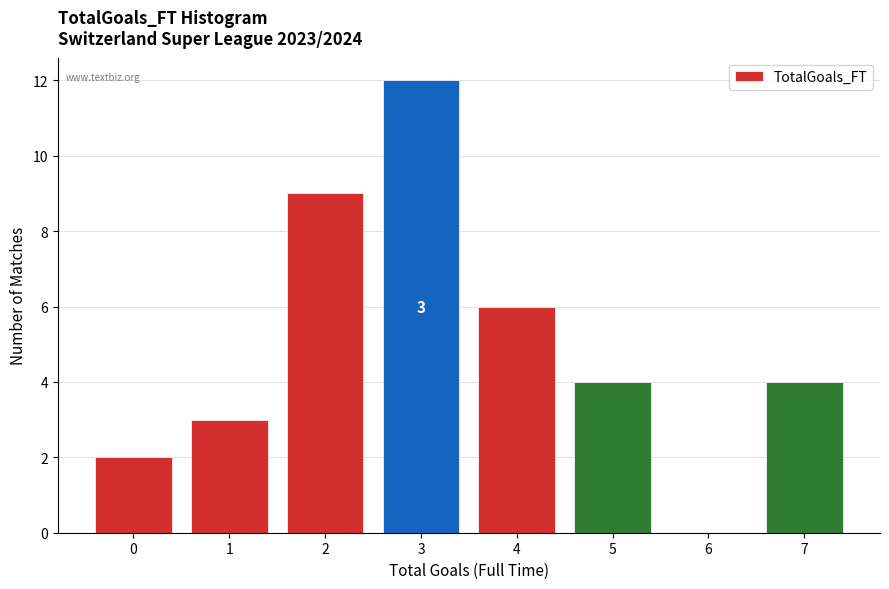

Over which range of the x-axis is the bar tallest?

2.5 to 3.5